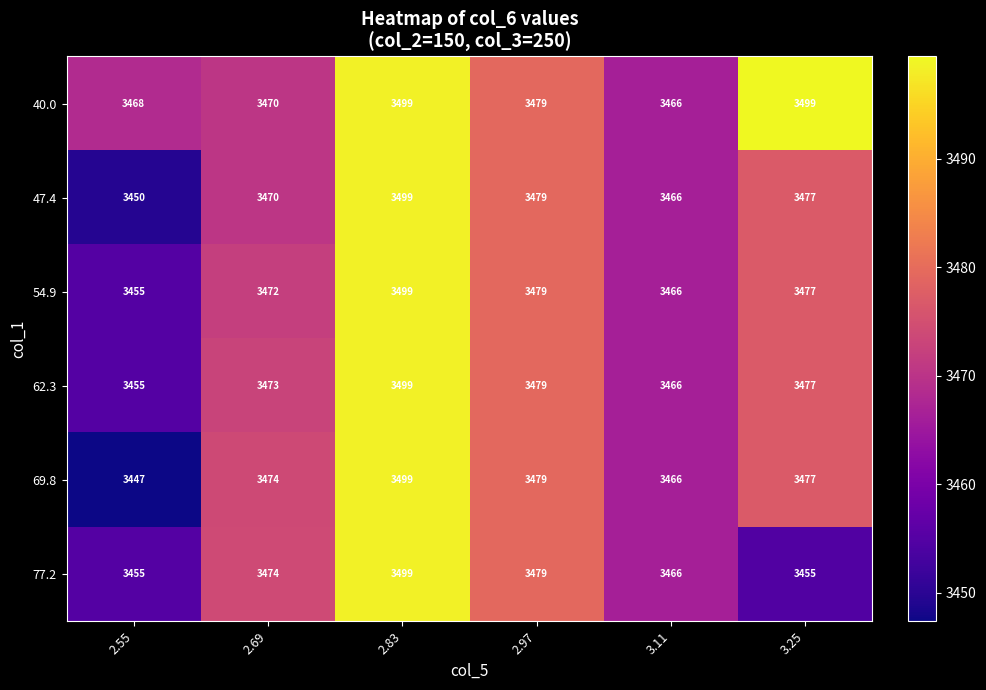

Is it true that 77.2 equals 4593 at 2.83?

False